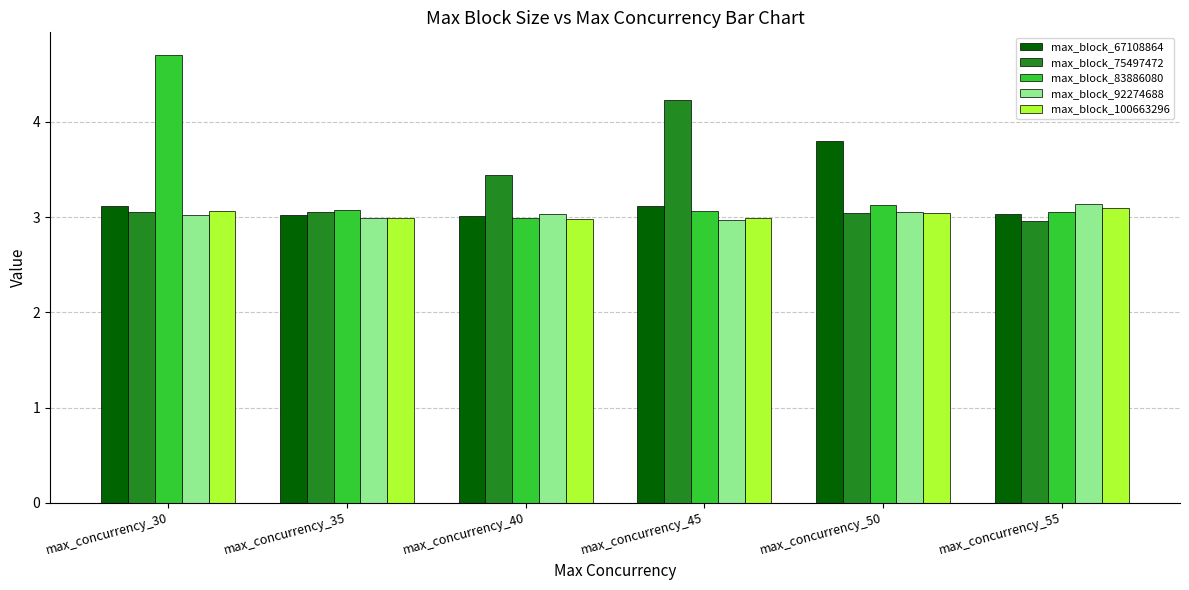

Is the value of max_block_83886080 at max_concurrency_35 greater than the value of max_block_92274688 at max_concurrency_45?

Yes